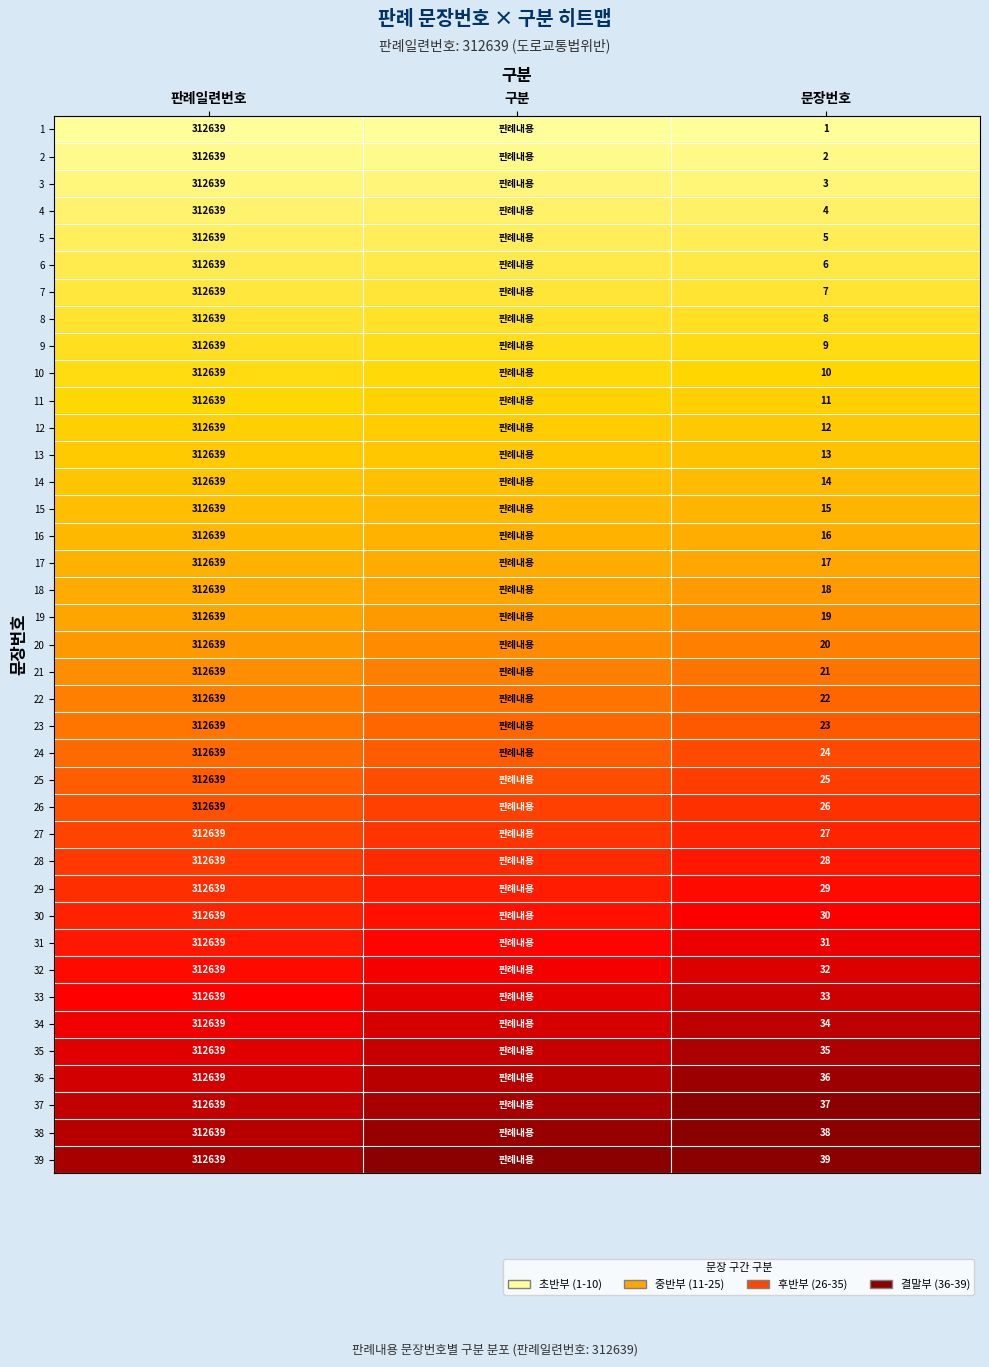

The value of 15 at 문장번호 is 27. True or false?

False